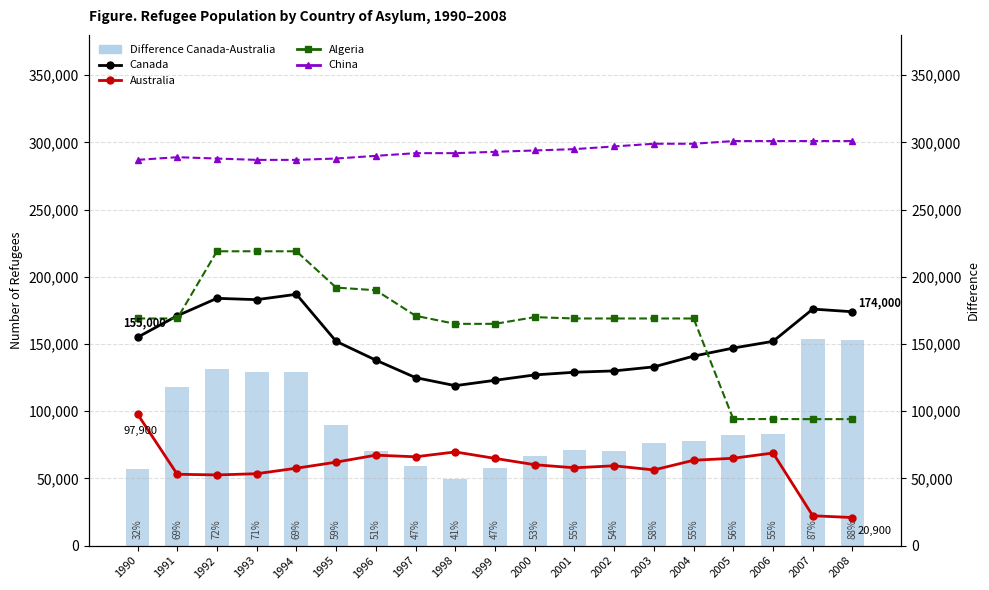

Is the value of Canada at 1997 greater than the value of Australia at 2003?

Yes